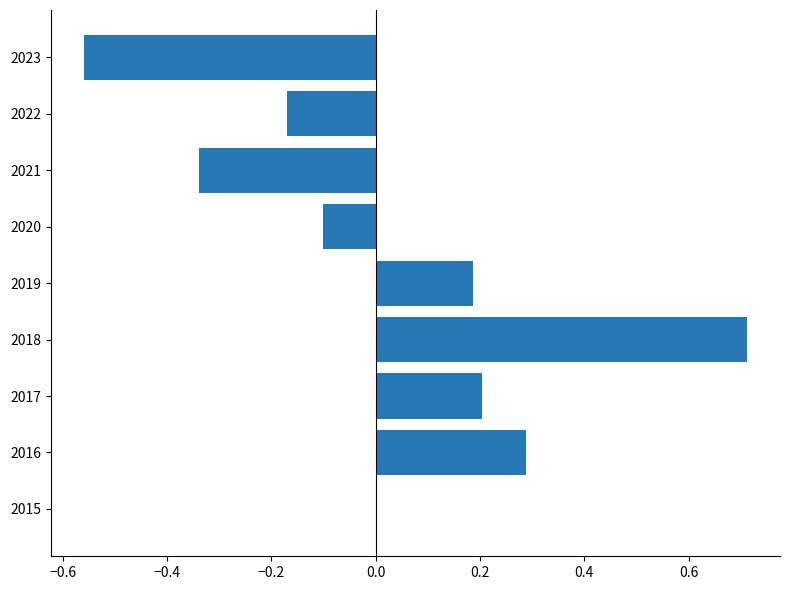

Are the bars grouped side by side (vs. stacked)?

No